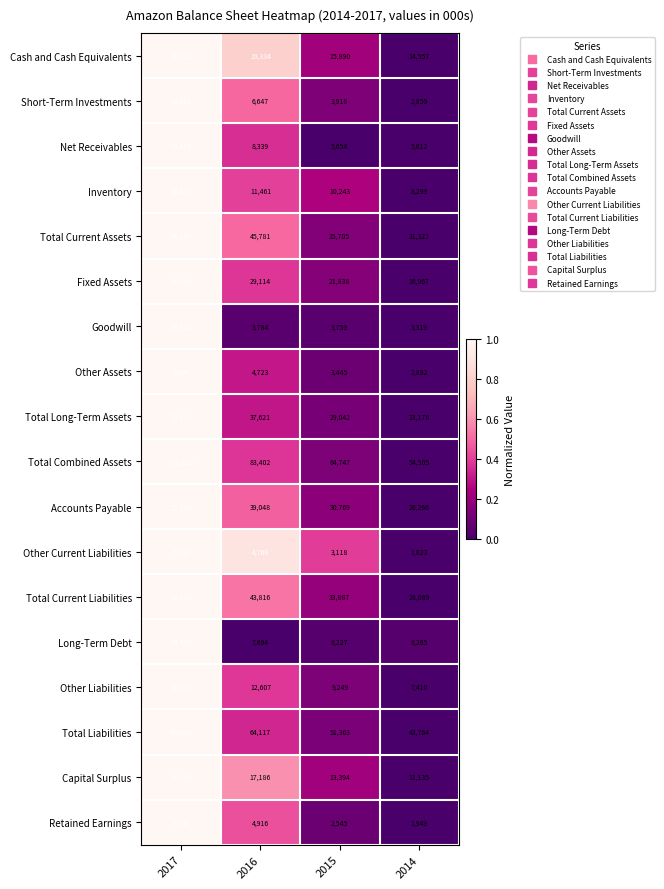

Rank the series by their maximum value, from lowest to highest.

Other Current Liabilities, Retained Earnings, Other Assets, Short-Term Investments, Net Receivables, Goodwill, Inventory, Cash and Cash Equivalents, Other Liabilities, Capital Surplus, Long-Term Debt, Fixed Assets, Accounts Payable, Total Current Liabilities, Total Current Assets, Total Long-Term Assets, Total Liabilities, Total Combined Assets